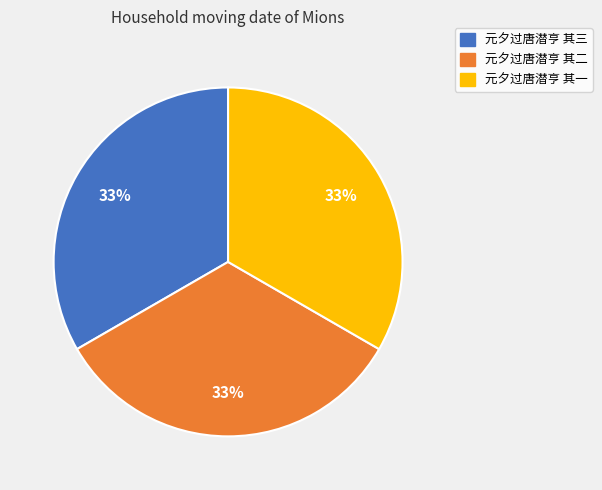

True or false: 元夕过唐潜亨 其一 accounts for 19% of the total.

False